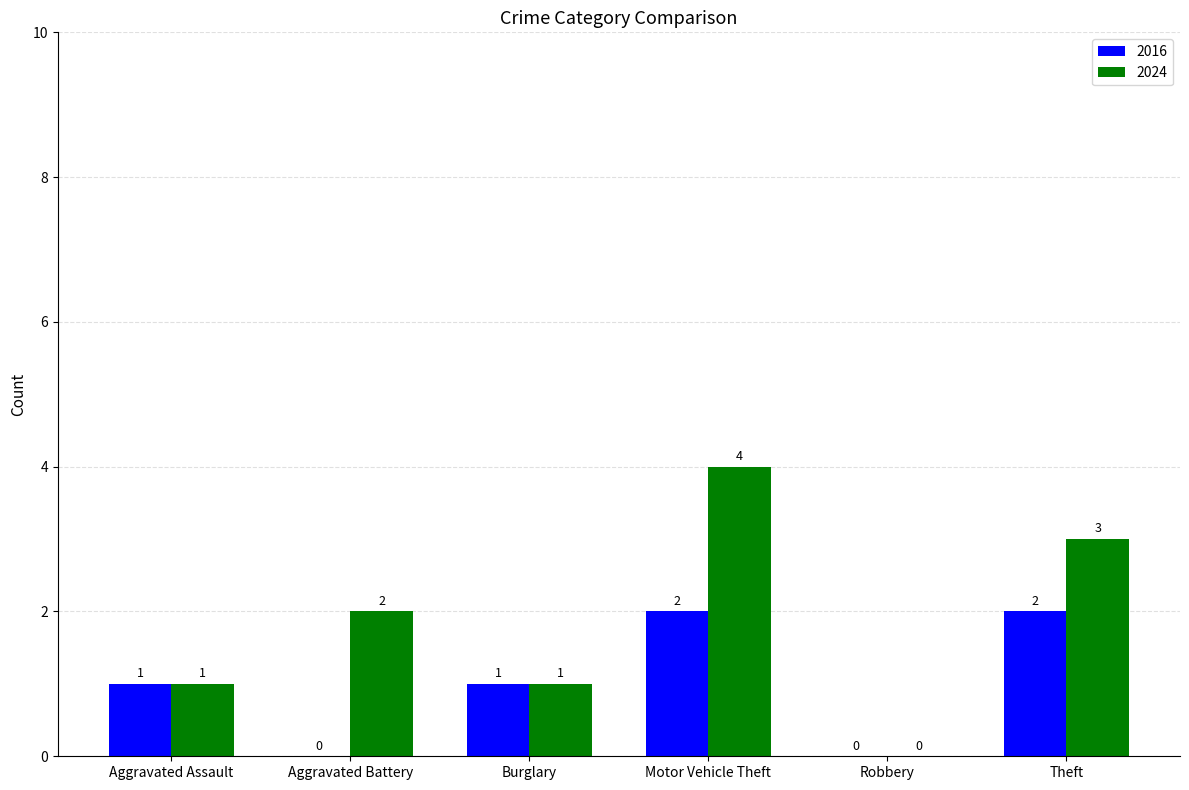

What is the highest value of the 2016 series?

2